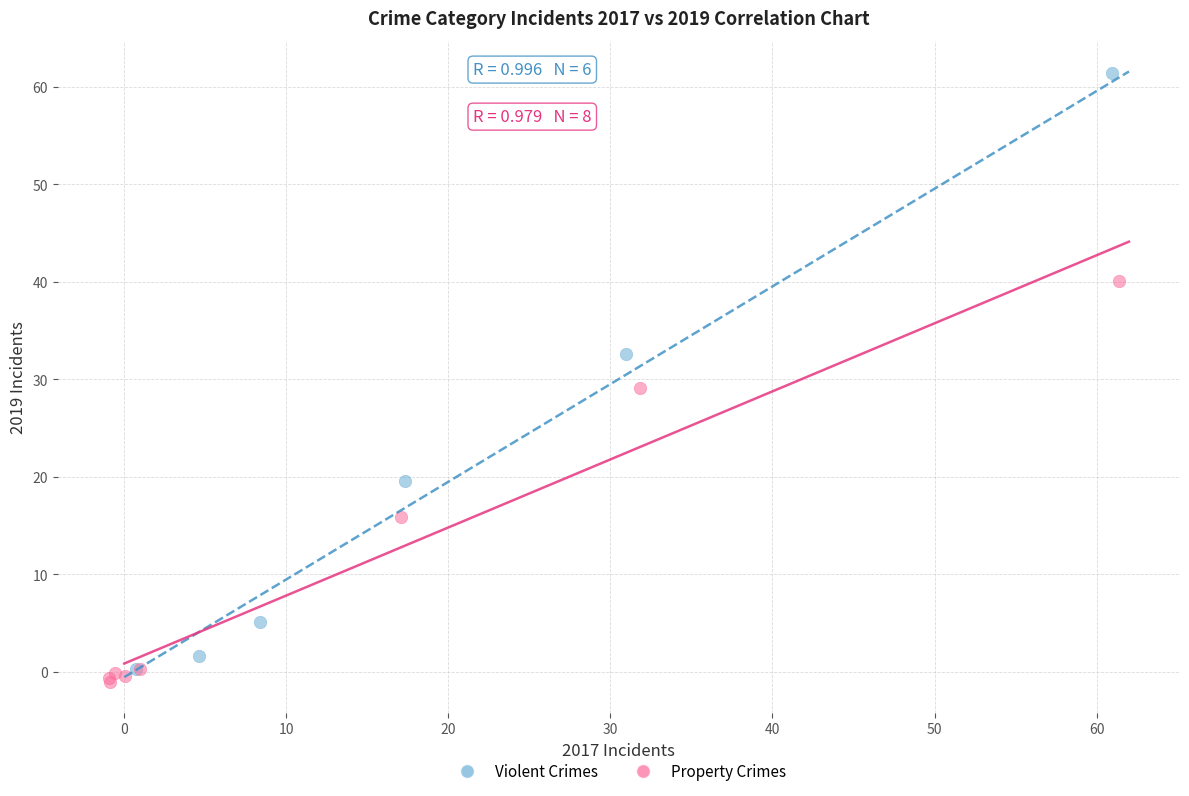

Which series contains the lowest Y value?

Property Crimes